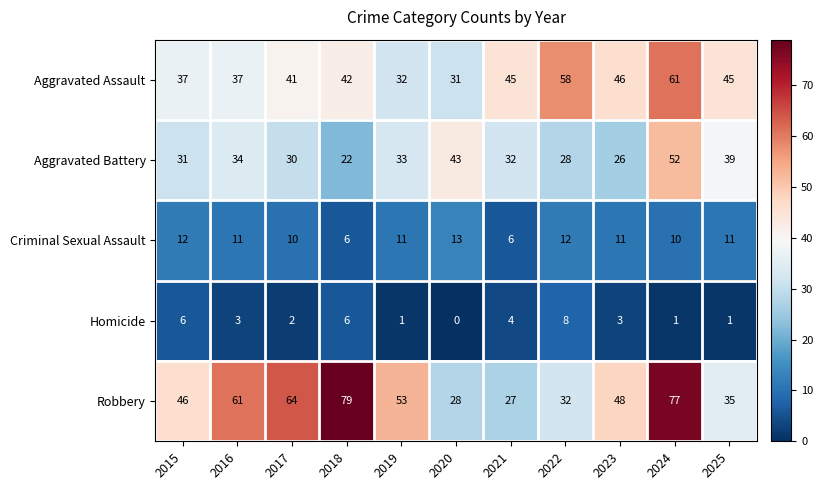

The Criminal Sexual Assault series shows 11 at 2023. True or false?

True